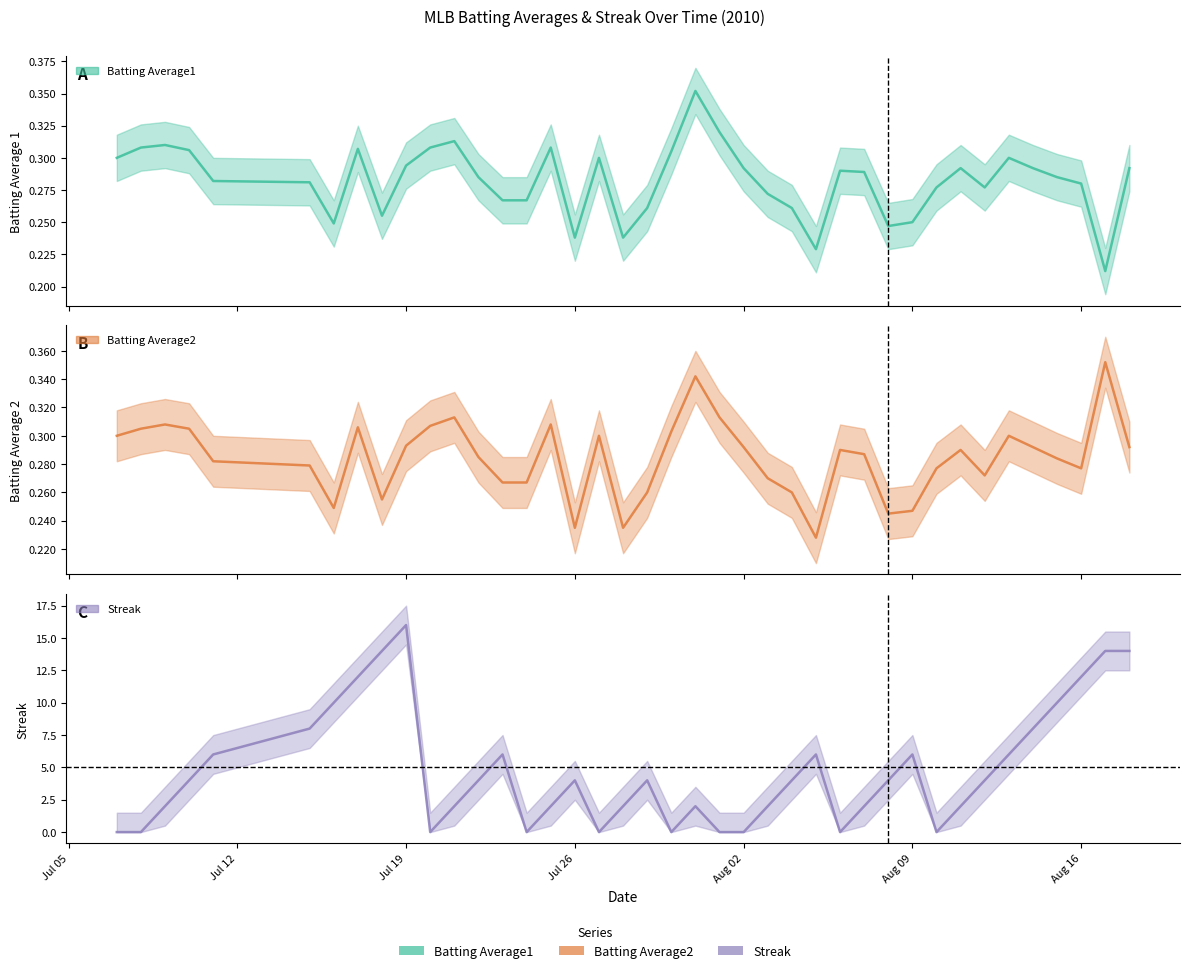

What is the lowest value of the Batting Average1 series?

0.2